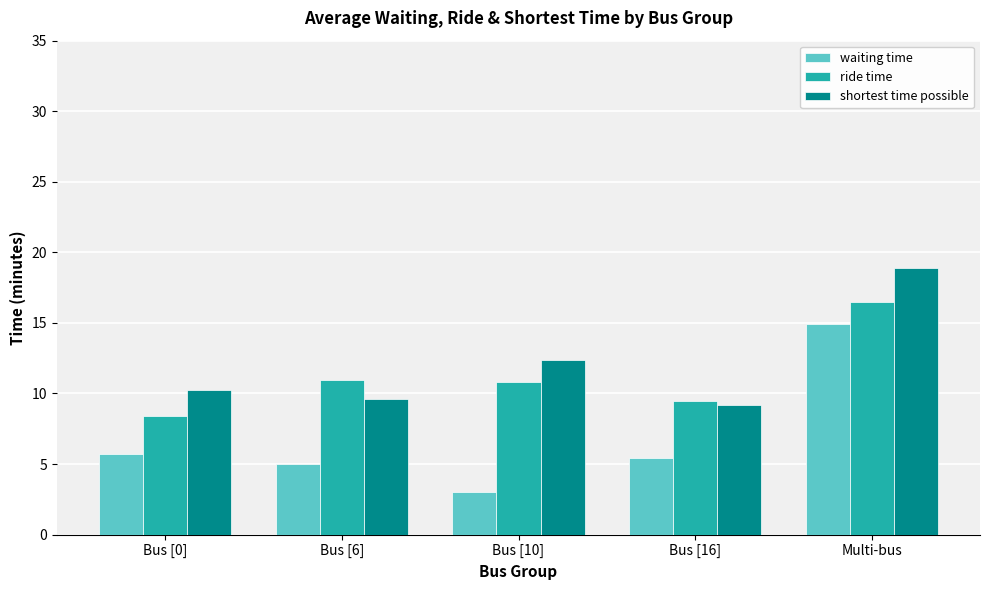

Rank the series by their average value, from highest to lowest.

shortest time possible, ride time, waiting time